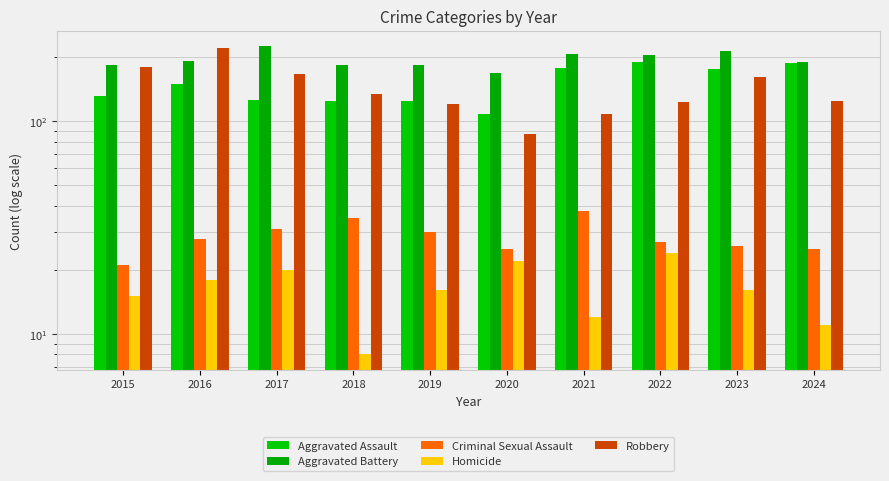

Which series has the largest range (max minus min)?

Robbery